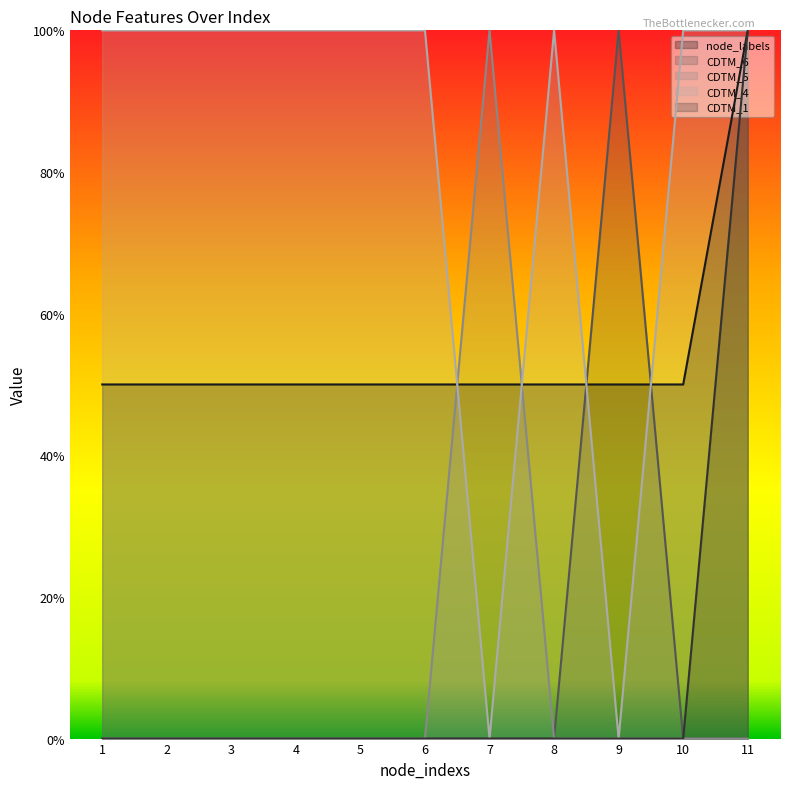

How many interior local peaks does the CDTM_4 series have?

1